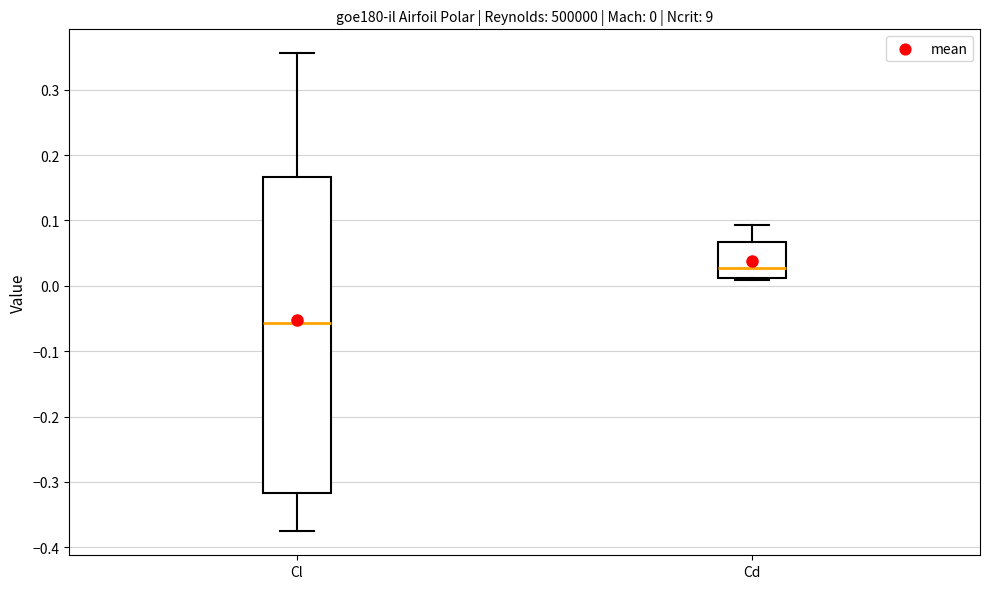

Comparing the boxes themselves (not the whiskers), which one is the tallest?

Cl